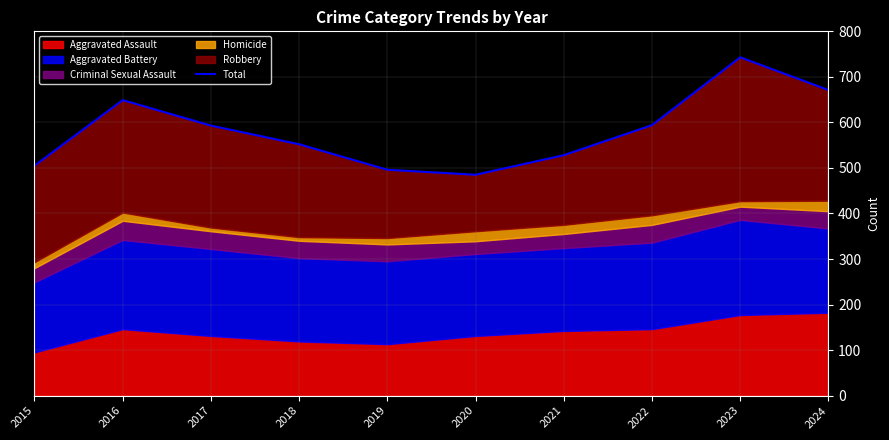

Does the chart have visible grid lines?

Yes